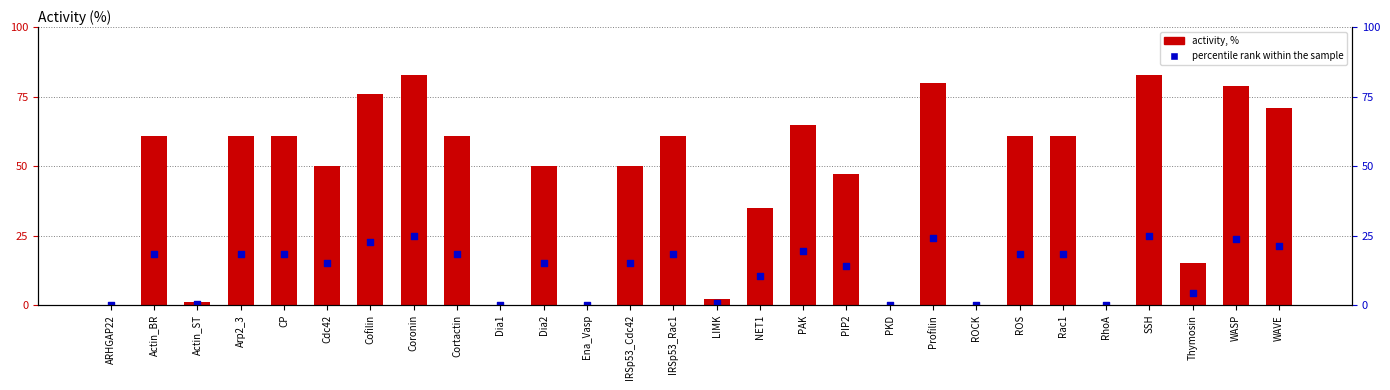

Which series has the largest total across all categories?

activity, %